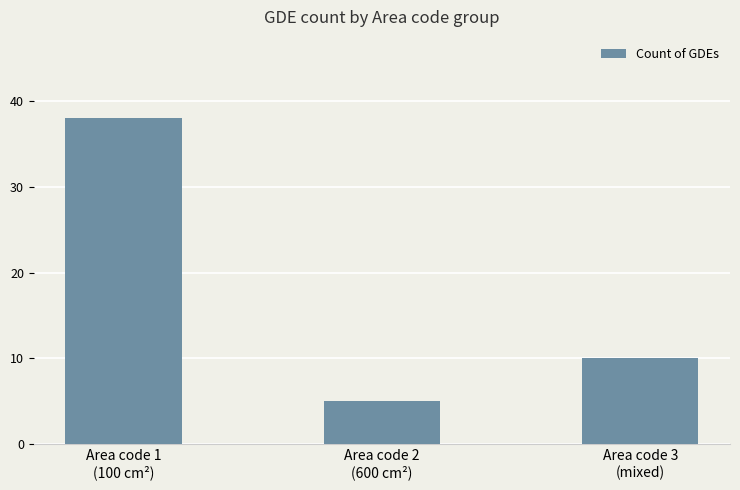

Reading left to right, what are all the values shown in this chart?

38	5	10